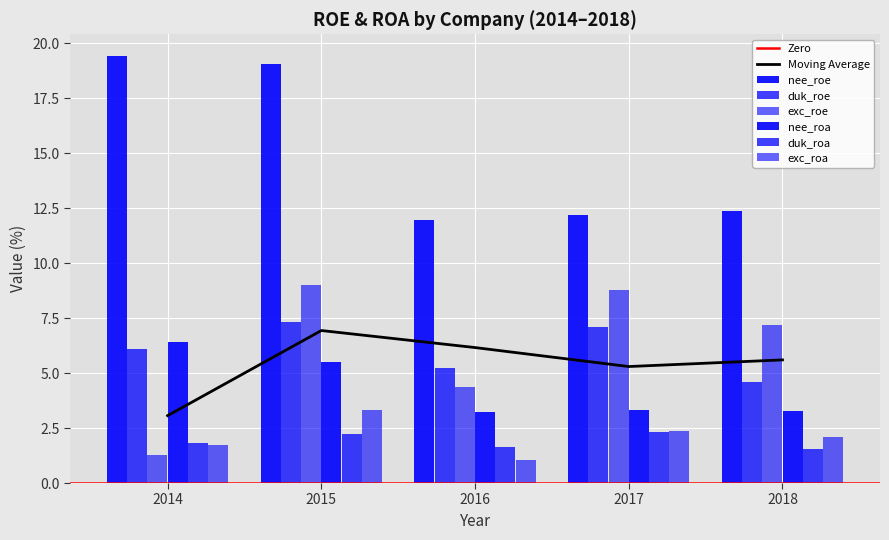

What is the difference between the nee_roa values at 2015 and 2014?

0.9